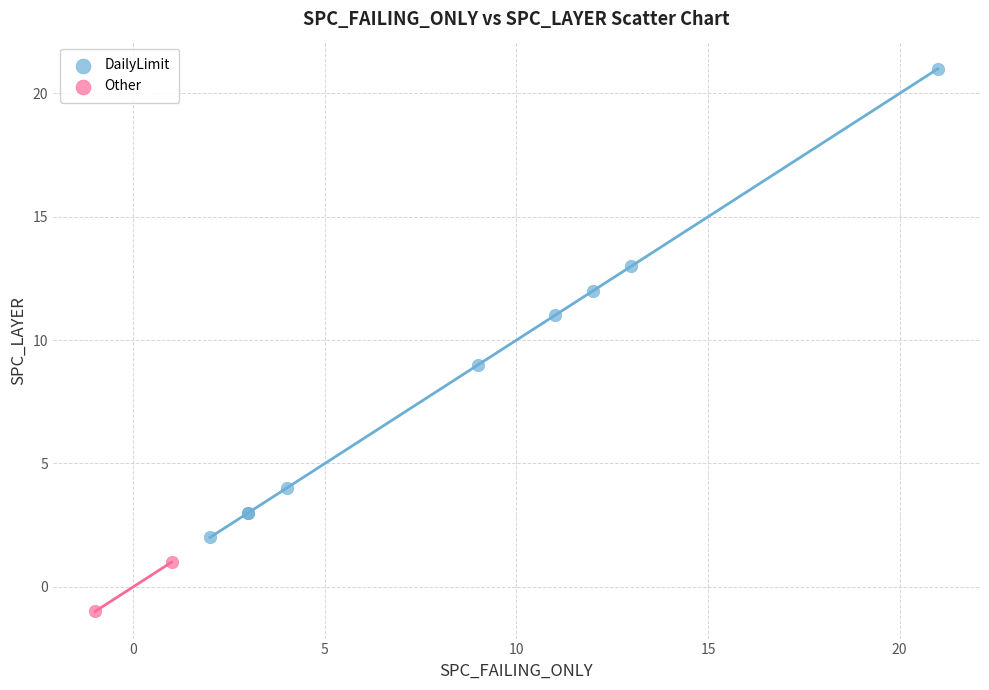

Which series reaches the minimum Y coordinate?

Other